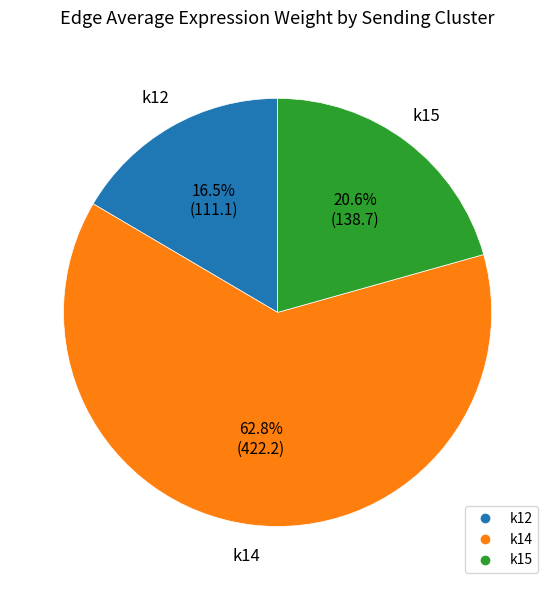

To the nearest percent, what is the average slice percentage?

33%